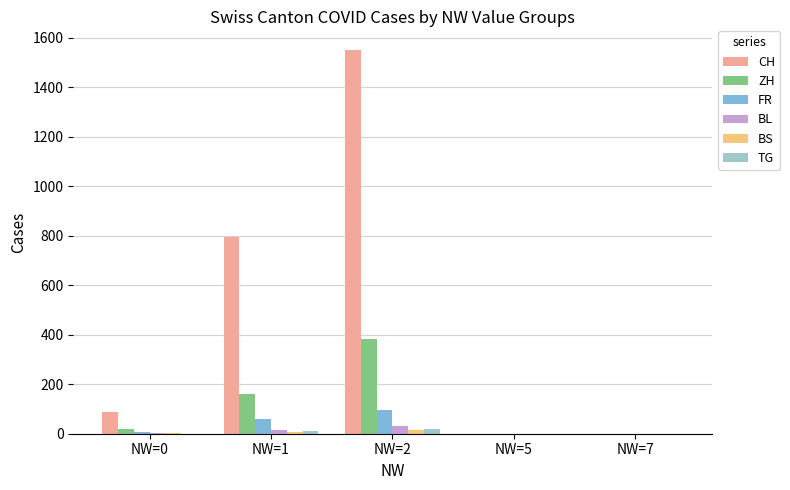

Where is FR nearest to the value 48?

NW=1